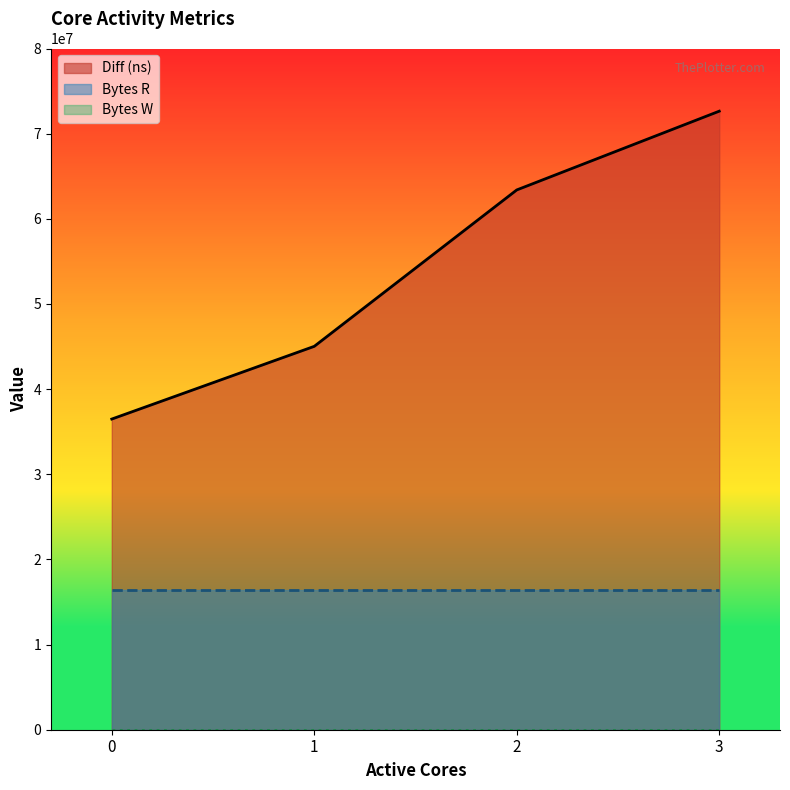

What is the average value of the Diff (ns) series?

54383966